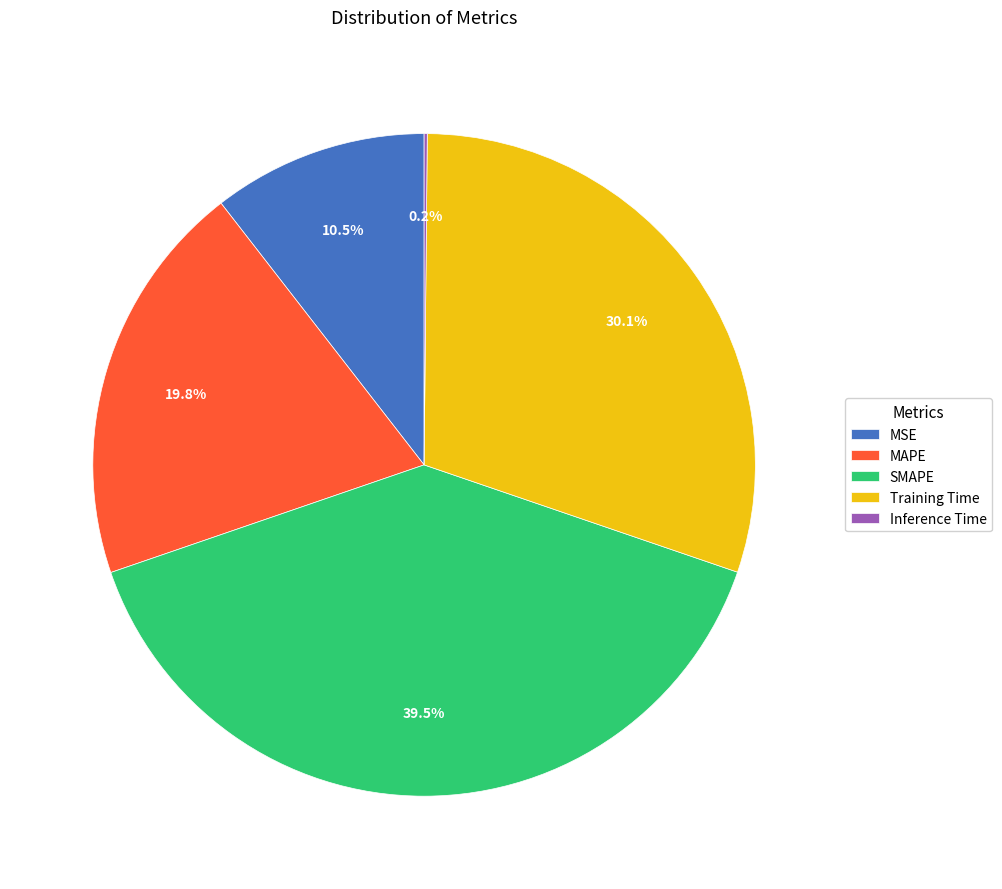

What percentage is the MAPE slice, to the nearest percent?

20%